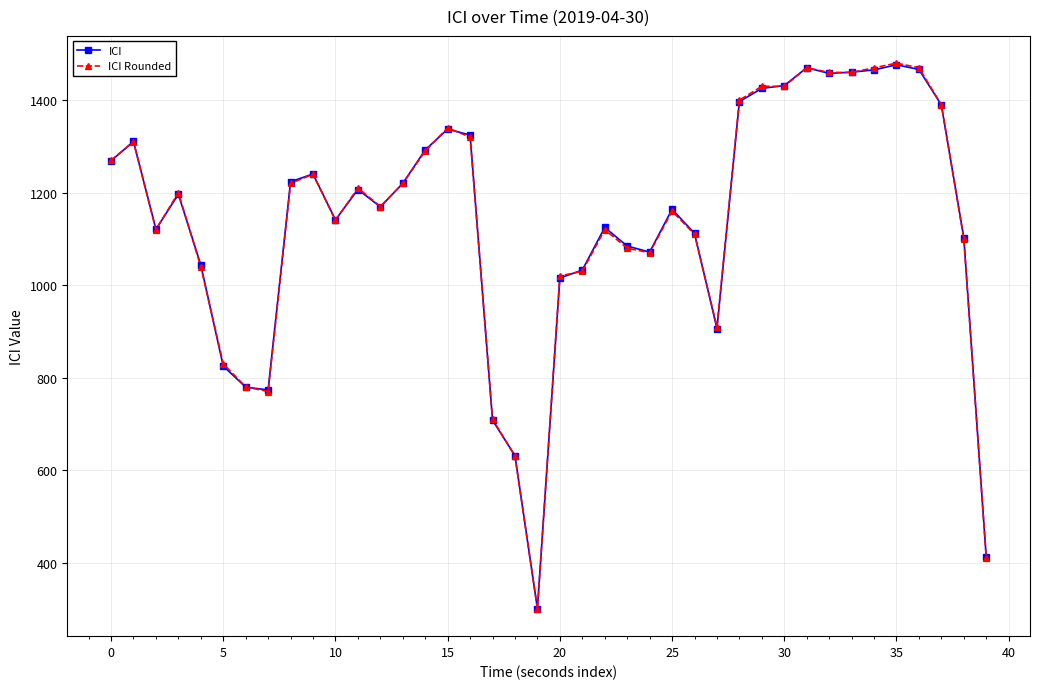

What is the lowest value of the ICI series?

300.8